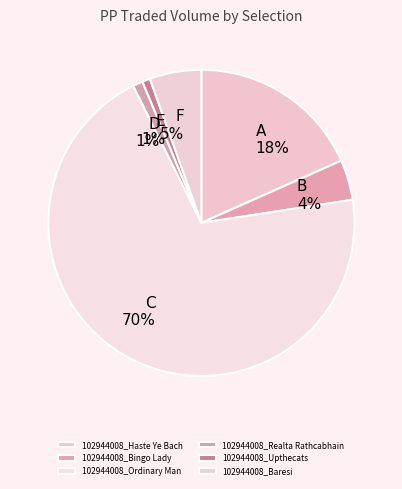

How many slices are in this pie chart?

6